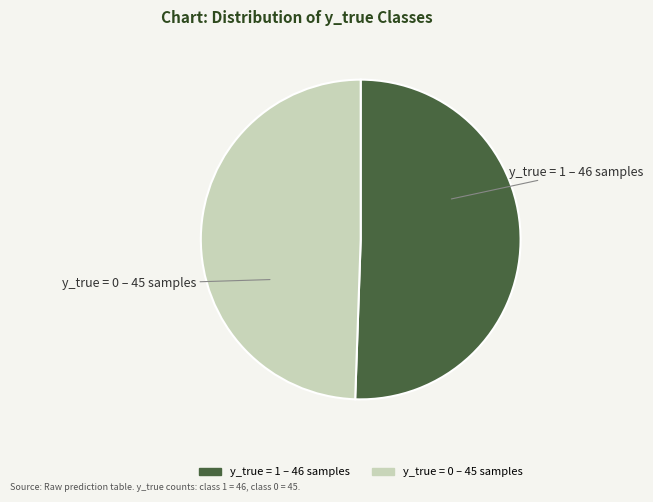

True or false: y_true = 0 accounts for 49% of the total.

True